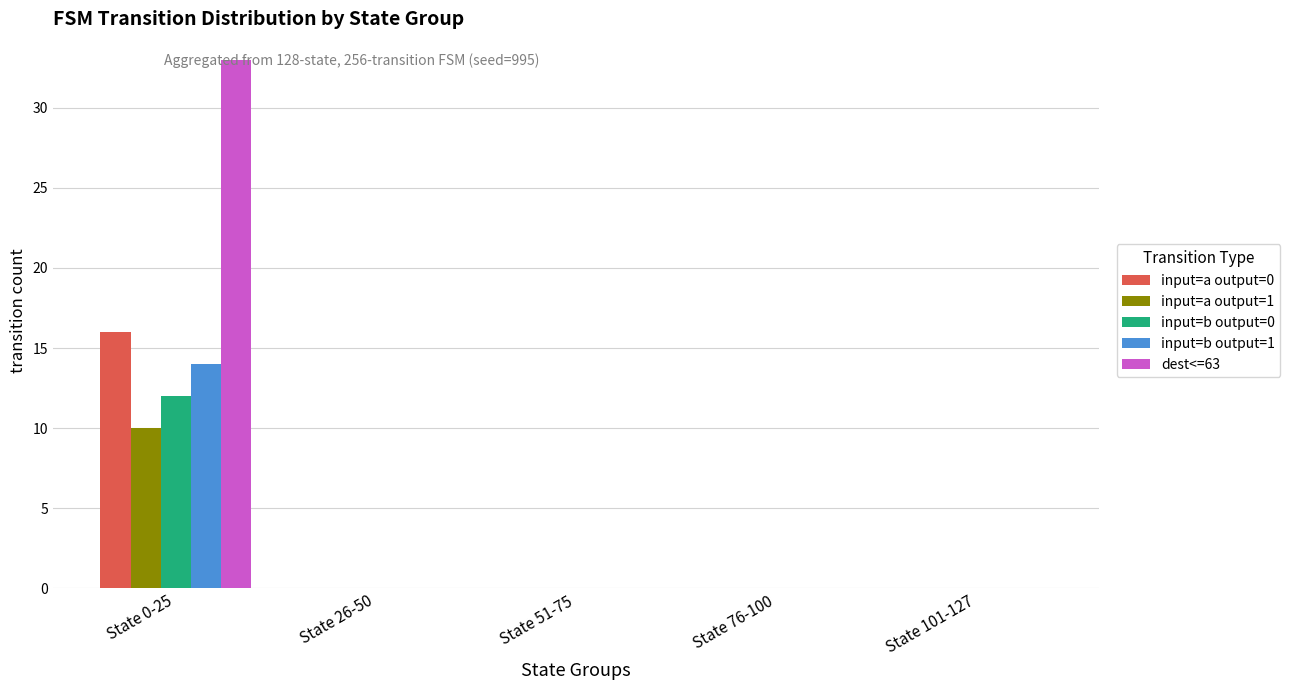

How many data points does each series have?

5